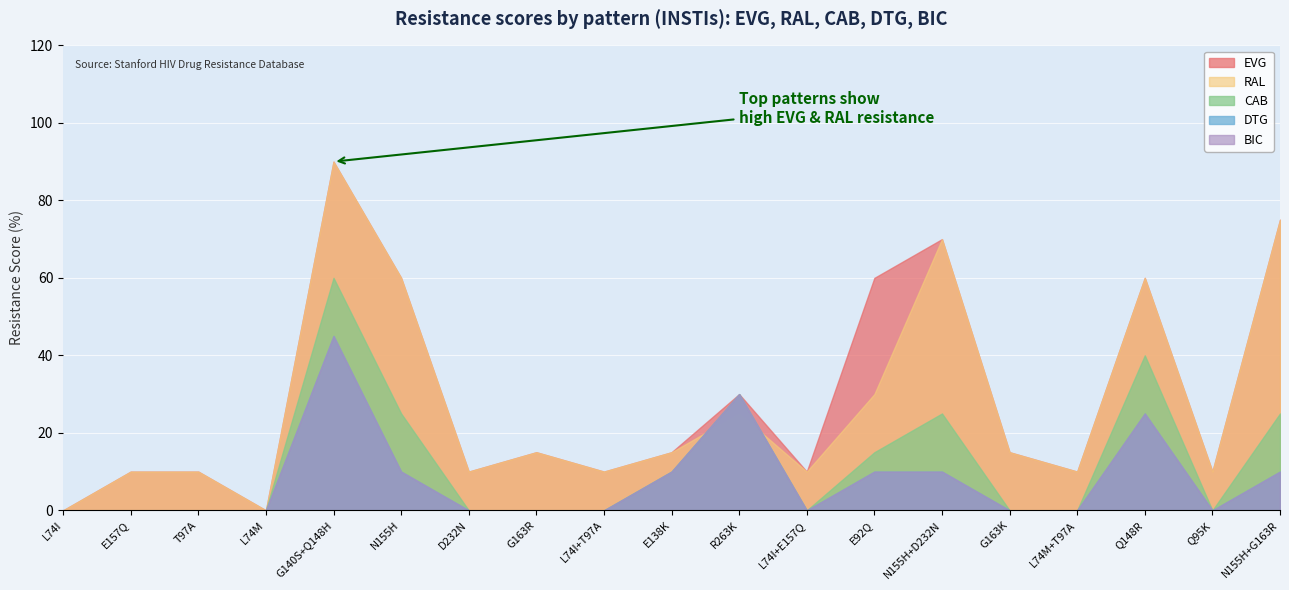

What is the maximum value for EVG?

90